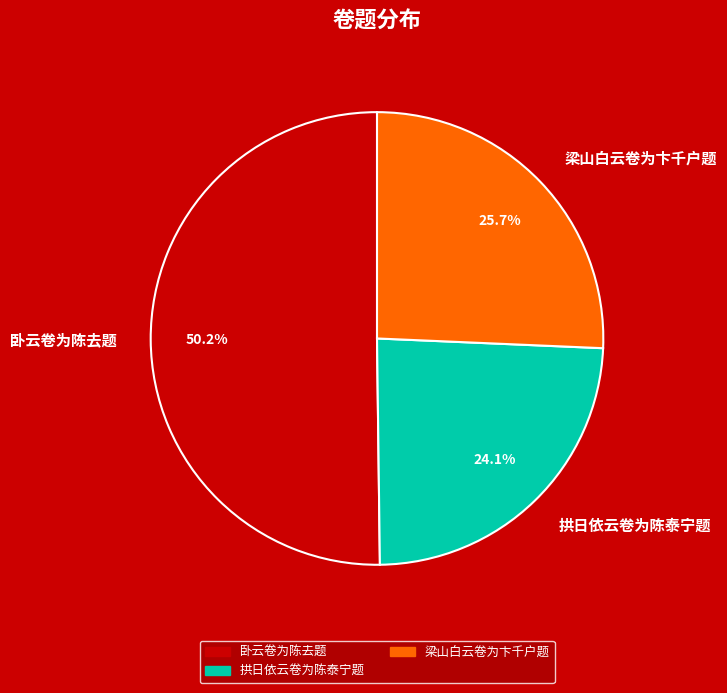

To the nearest percent, what percentage of the pie is 拱日依云卷为陈泰宁题?

24%